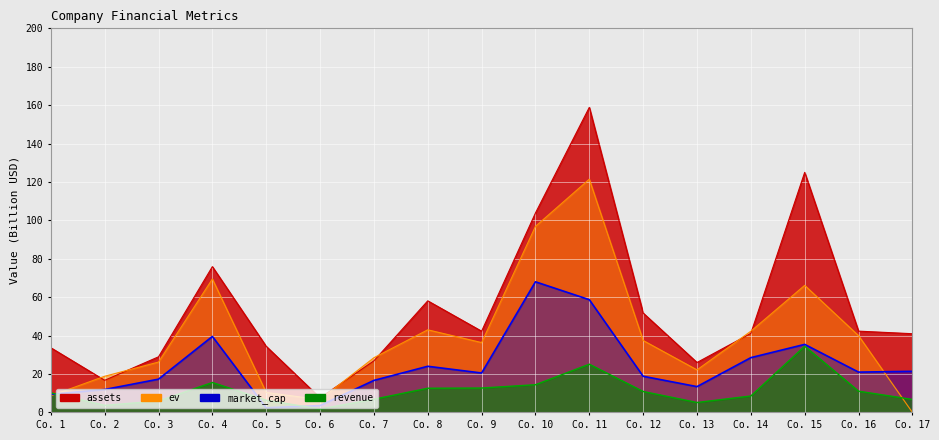

What is the highest value of the ev series?

121.4